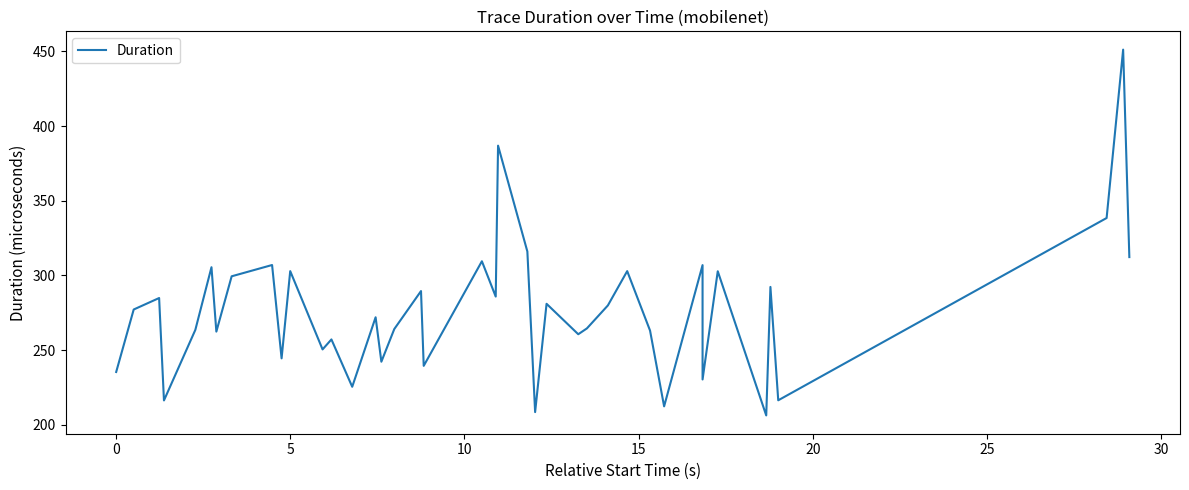

What is the smallest value displayed?

206.3